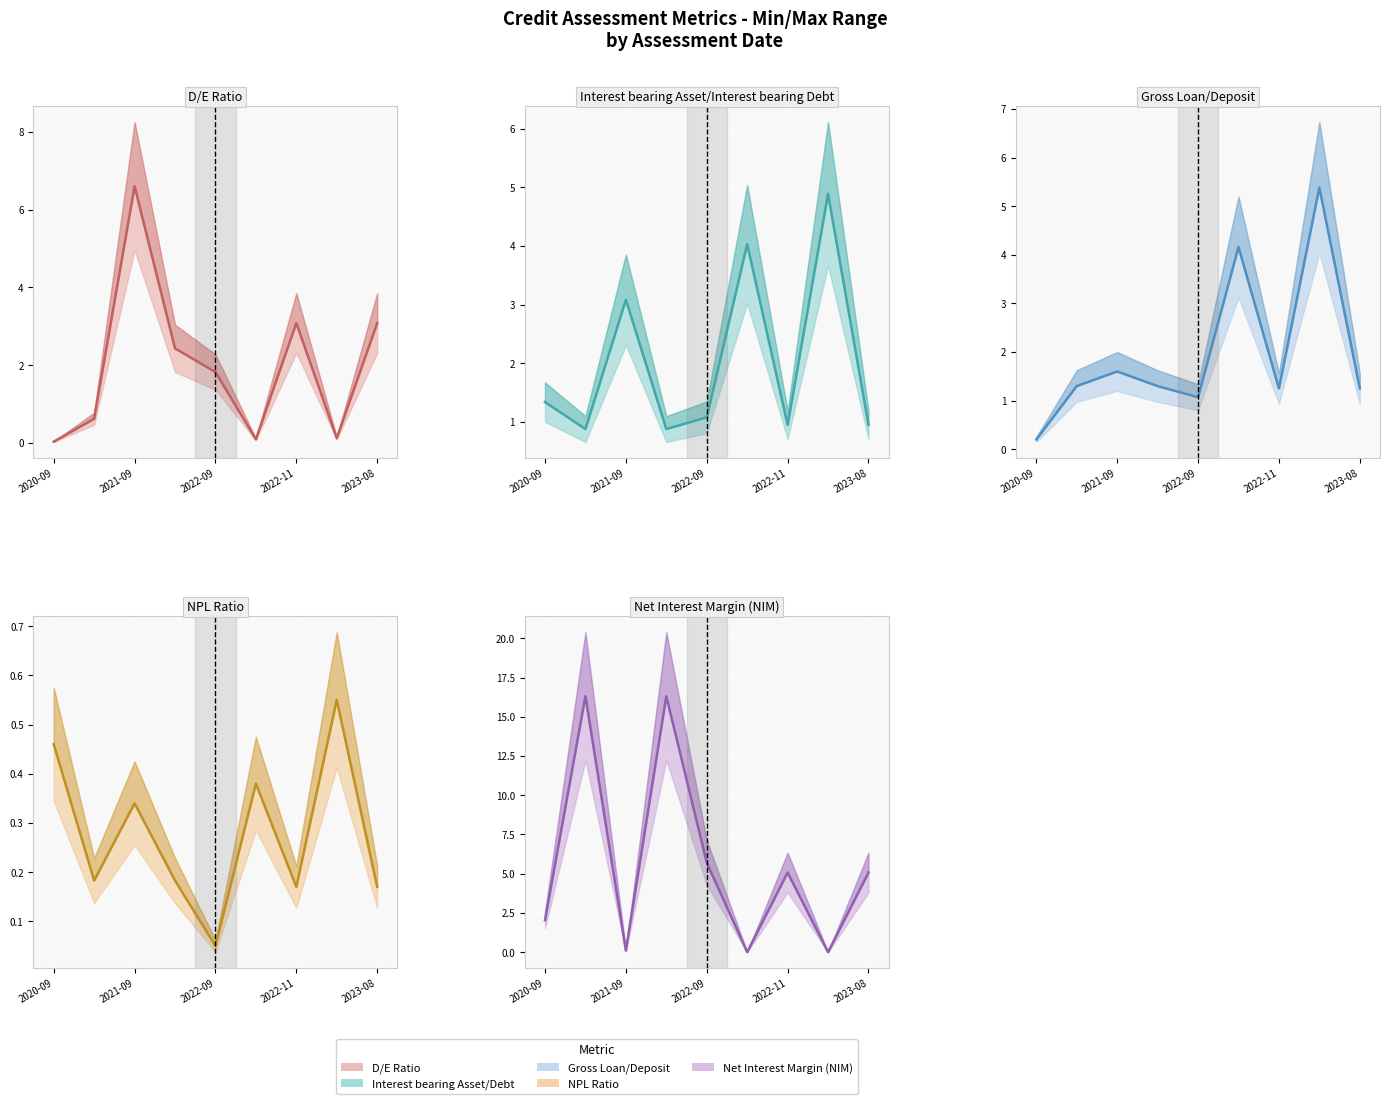

What is the spread (max minus min) of values at 7?

5.4